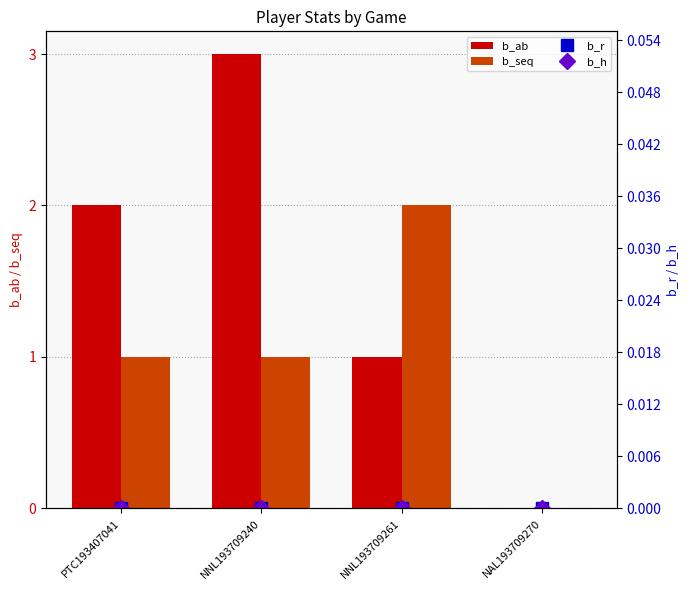

Rank the categories by b_seq value from highest to lowest.

NNL193709261, PTC193407041, NNL193709240, NAL193709270